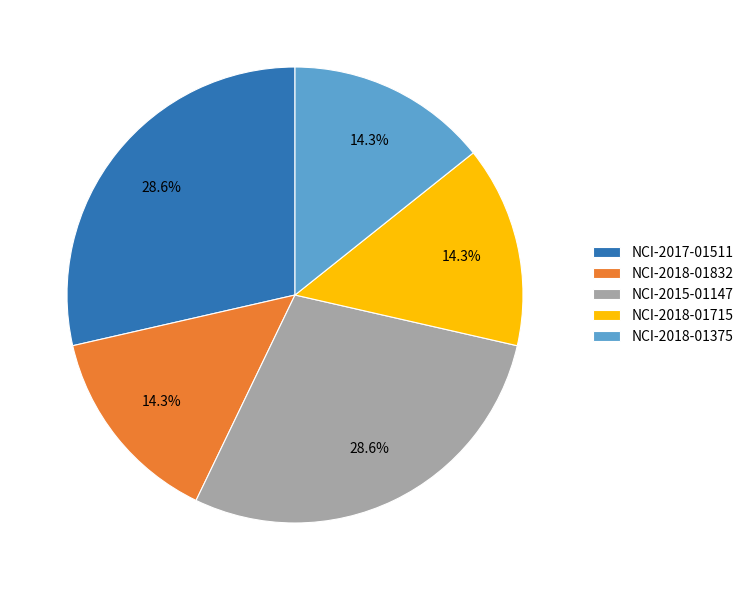

Do NCI-2018-01832 and NCI-2018-01715 together represent more than half of the pie?

No